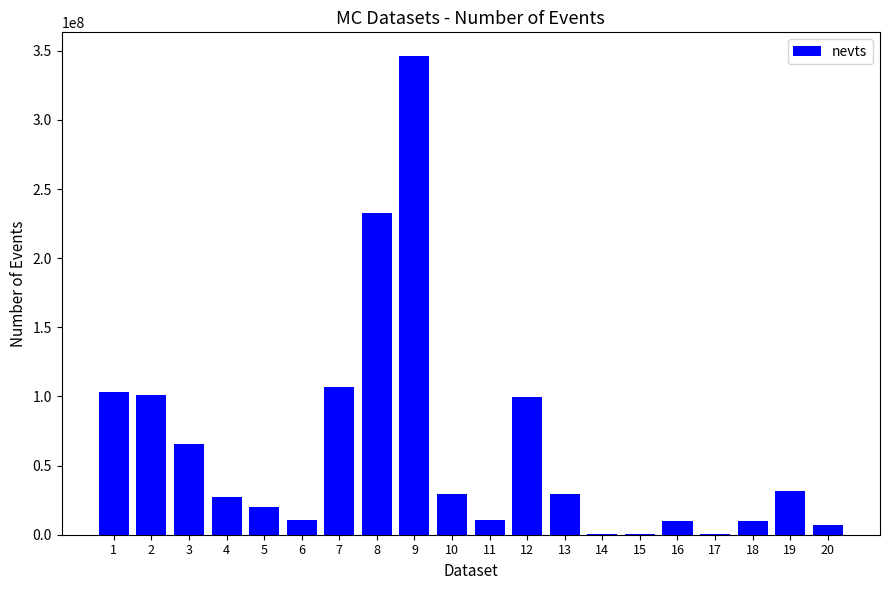

What is the change in value from 7 to 18?

-96826000